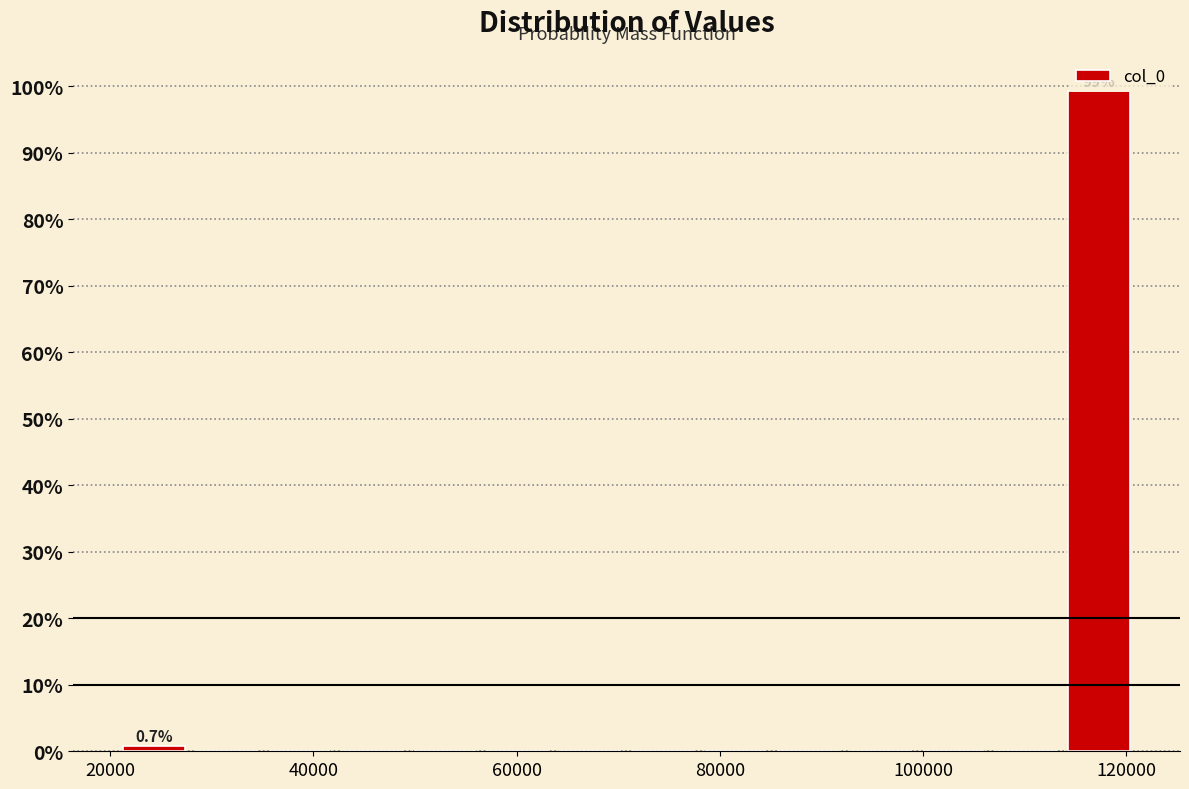

Read against the x-axis, roughly where is the centre of the tallest bar?

118000